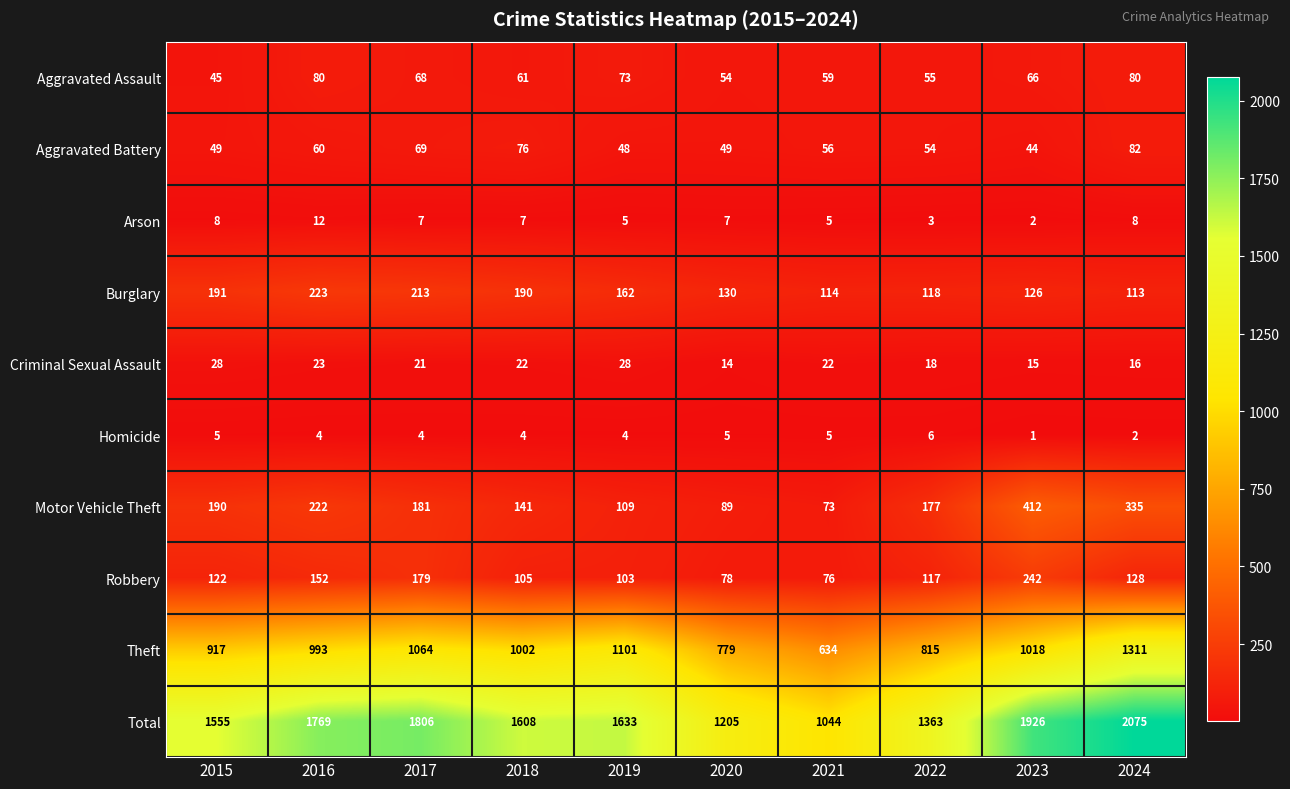

How many series are shown in this chart?

10